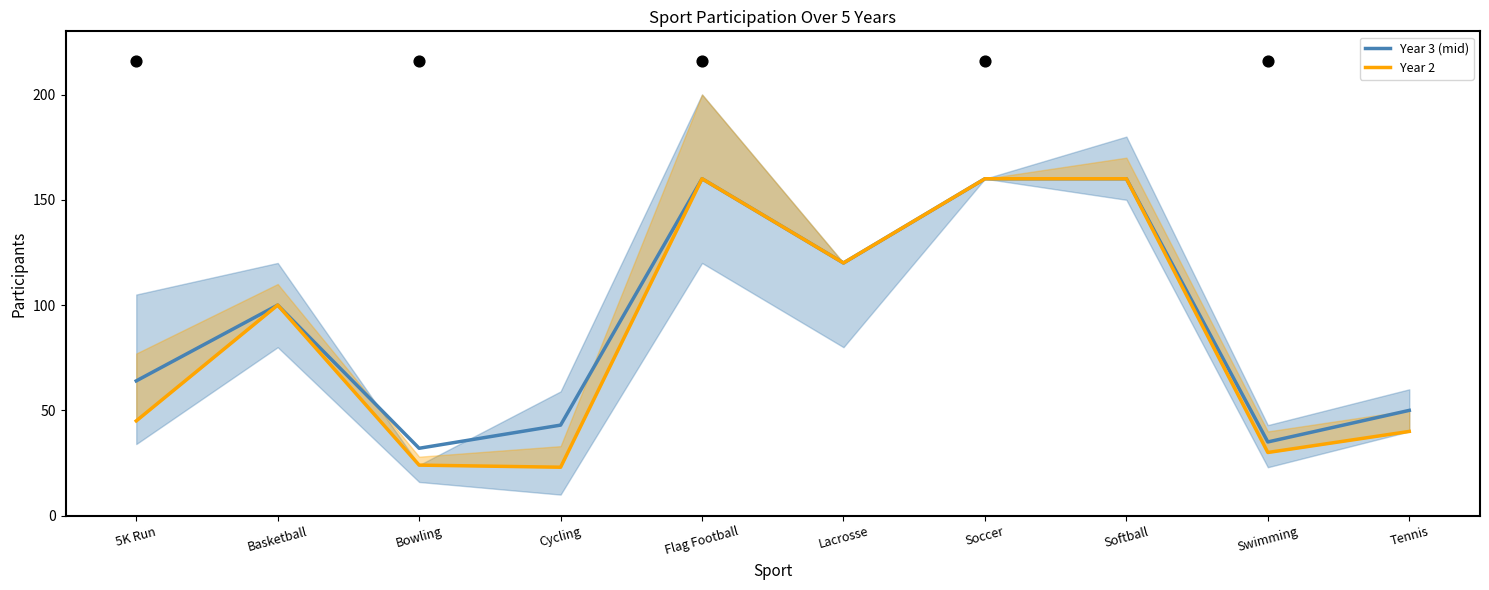

At which category is the sum across all series the highest?

Flag Football